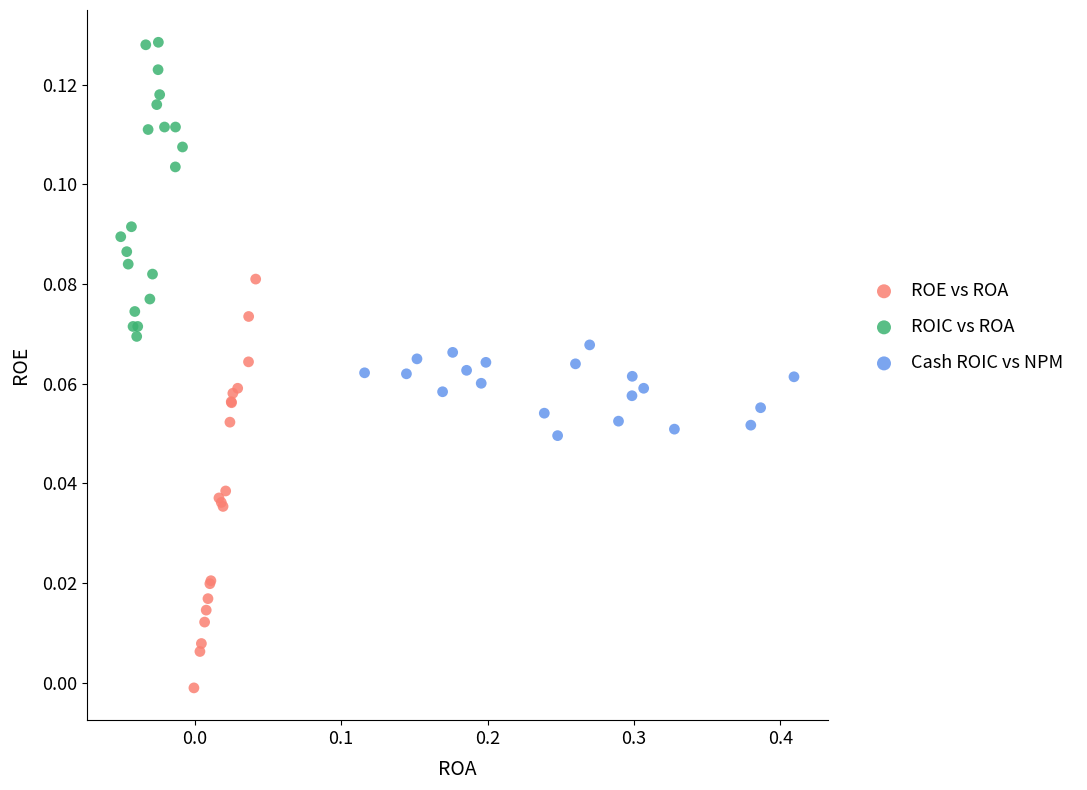

Which series contains the highest Y value?

ROIC vs ROA